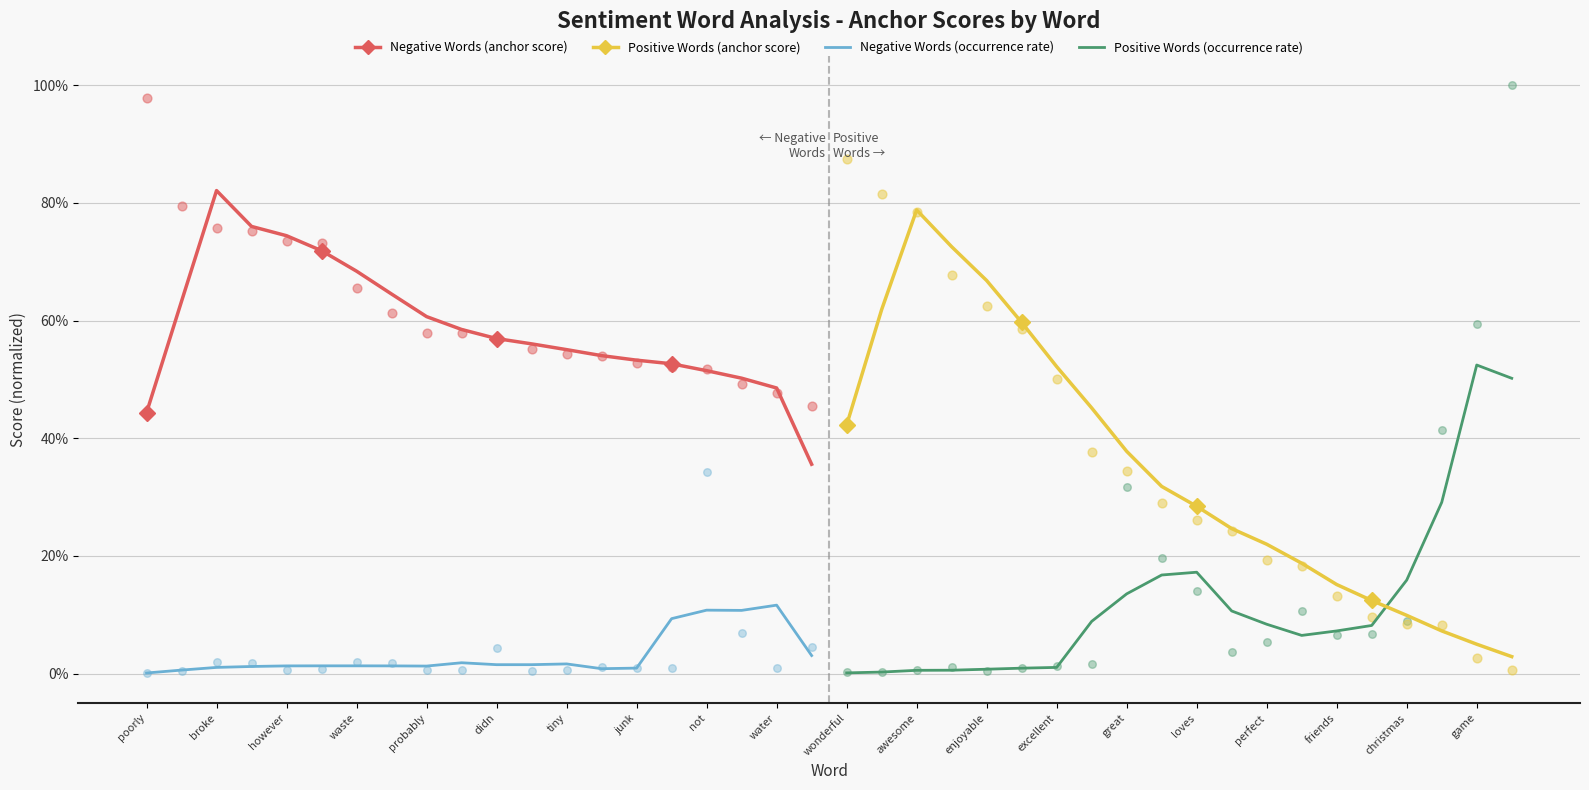

Which series has the largest total across all categories?

Negative Words (anchor score)